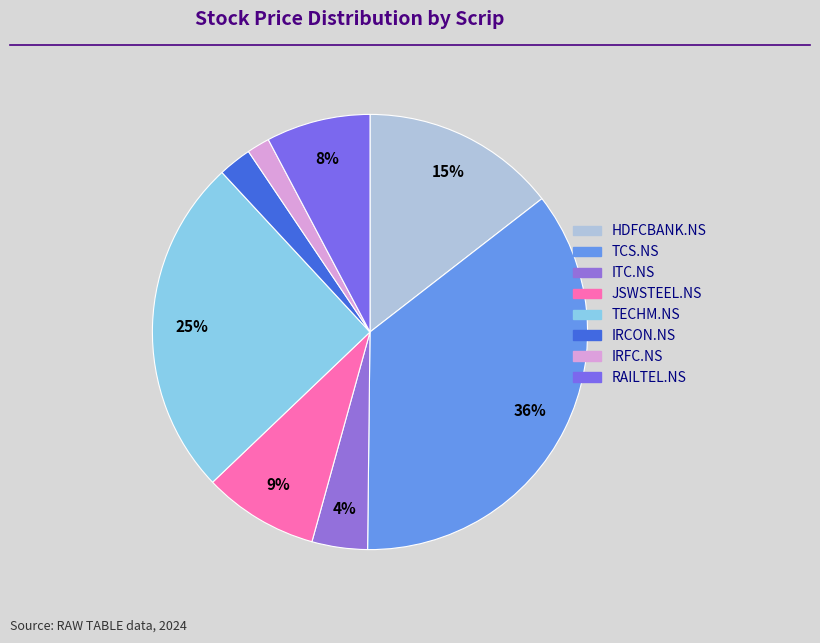

The IRFC.NS slice represents 2% of the pie. True or false?

True